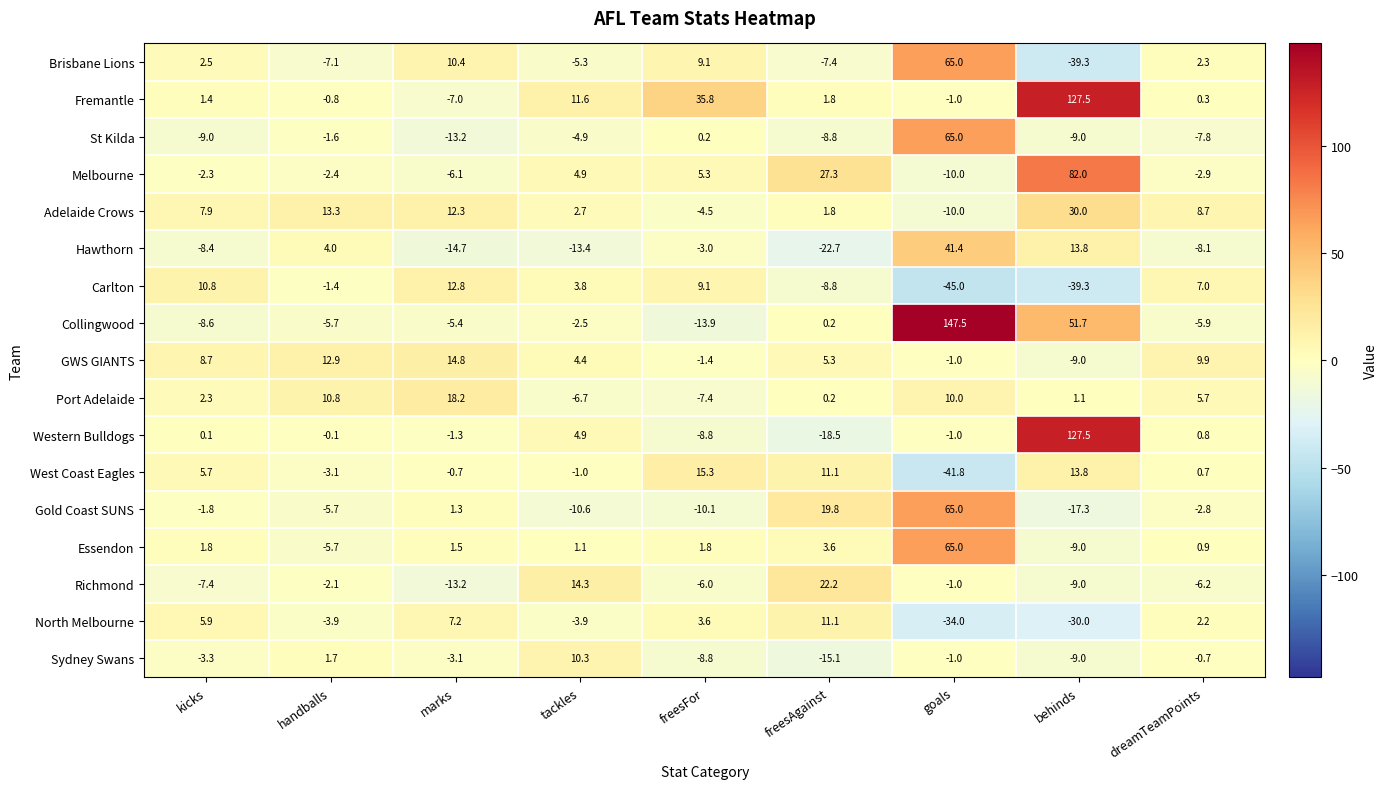

At which category does the chart reach its minimum across all series?

goals